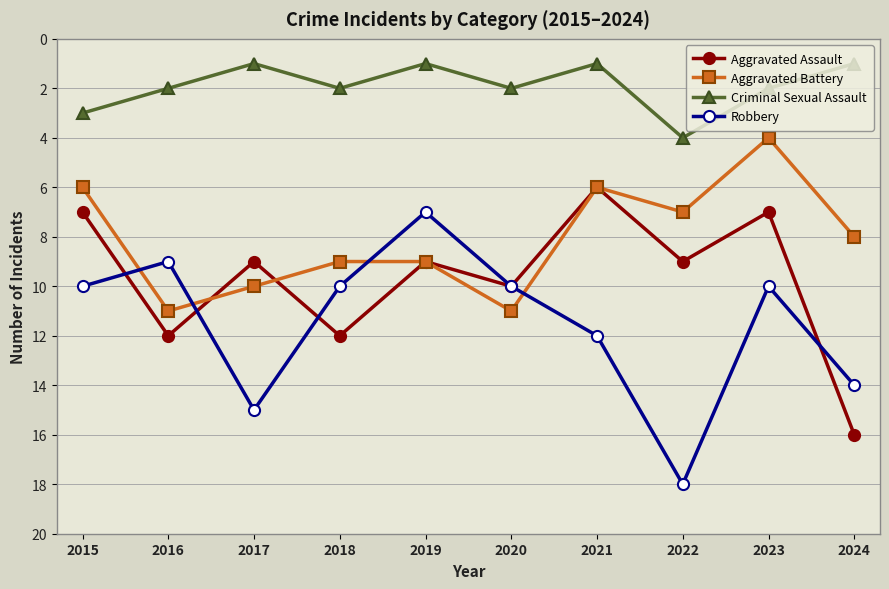

At which label does Aggravated Battery first exceed 9?

2016